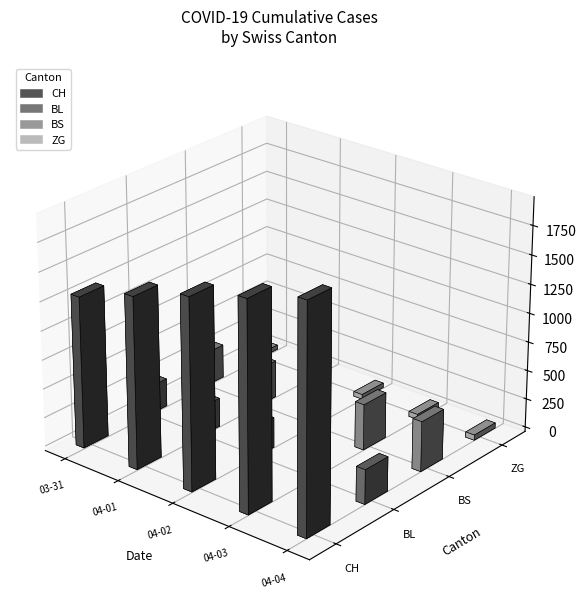

Which series has the largest total across all categories?

CH